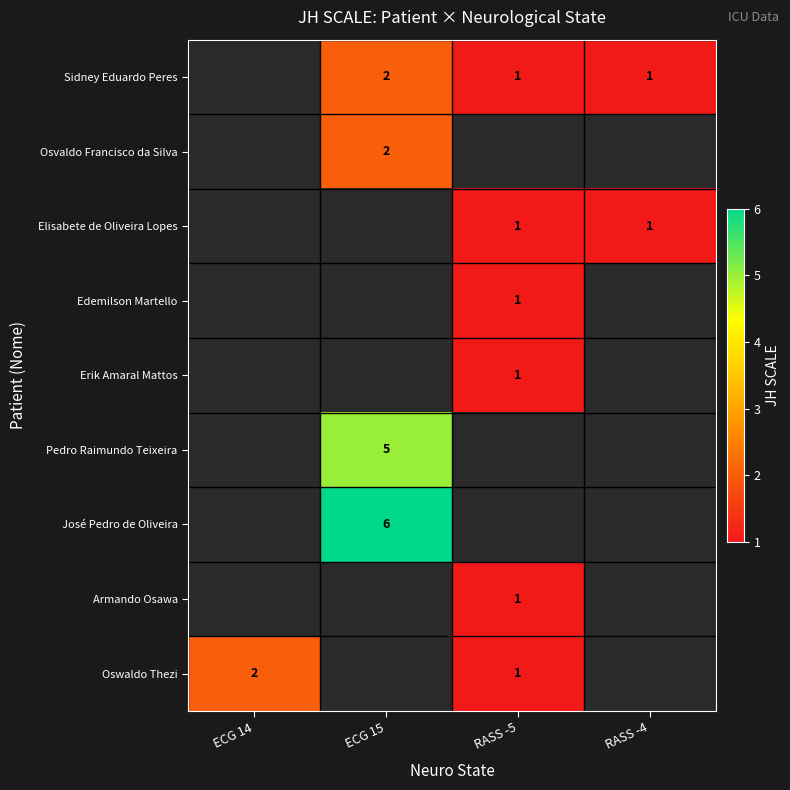

The Elisabete de Oliveira Lopes series shows 2 at RASS -5. True or false?

False